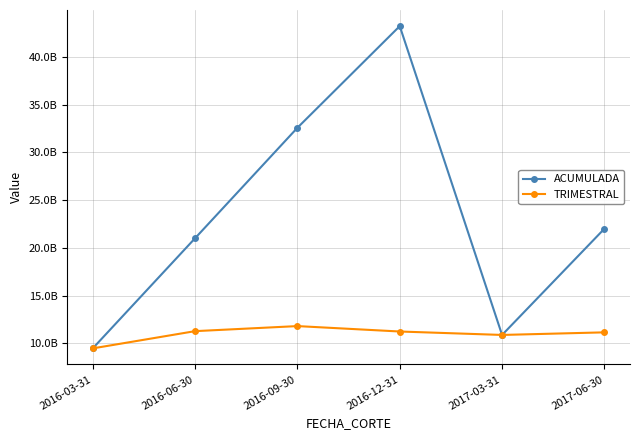

What is the sum of all TRIMESTRAL values?

65862143189.8